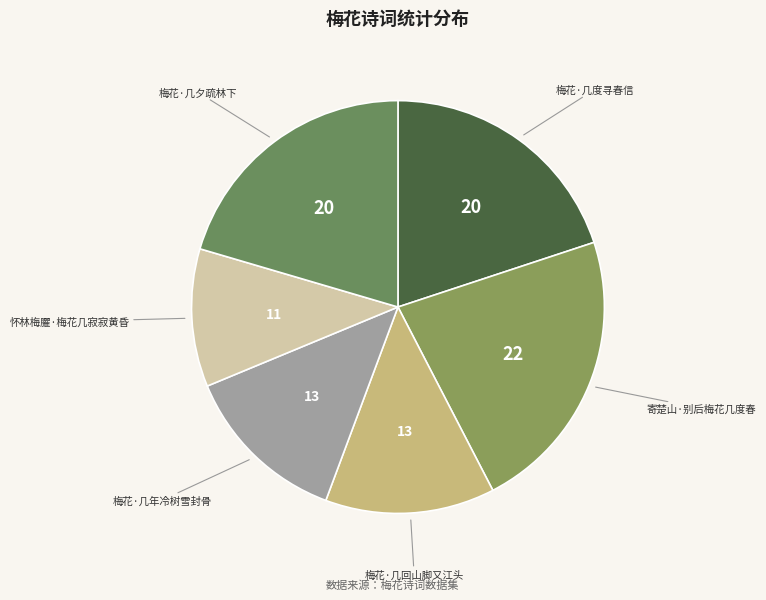

True or false: 怀林梅臞·梅花几寂寂黄昏 accounts for 1% of the total.

False